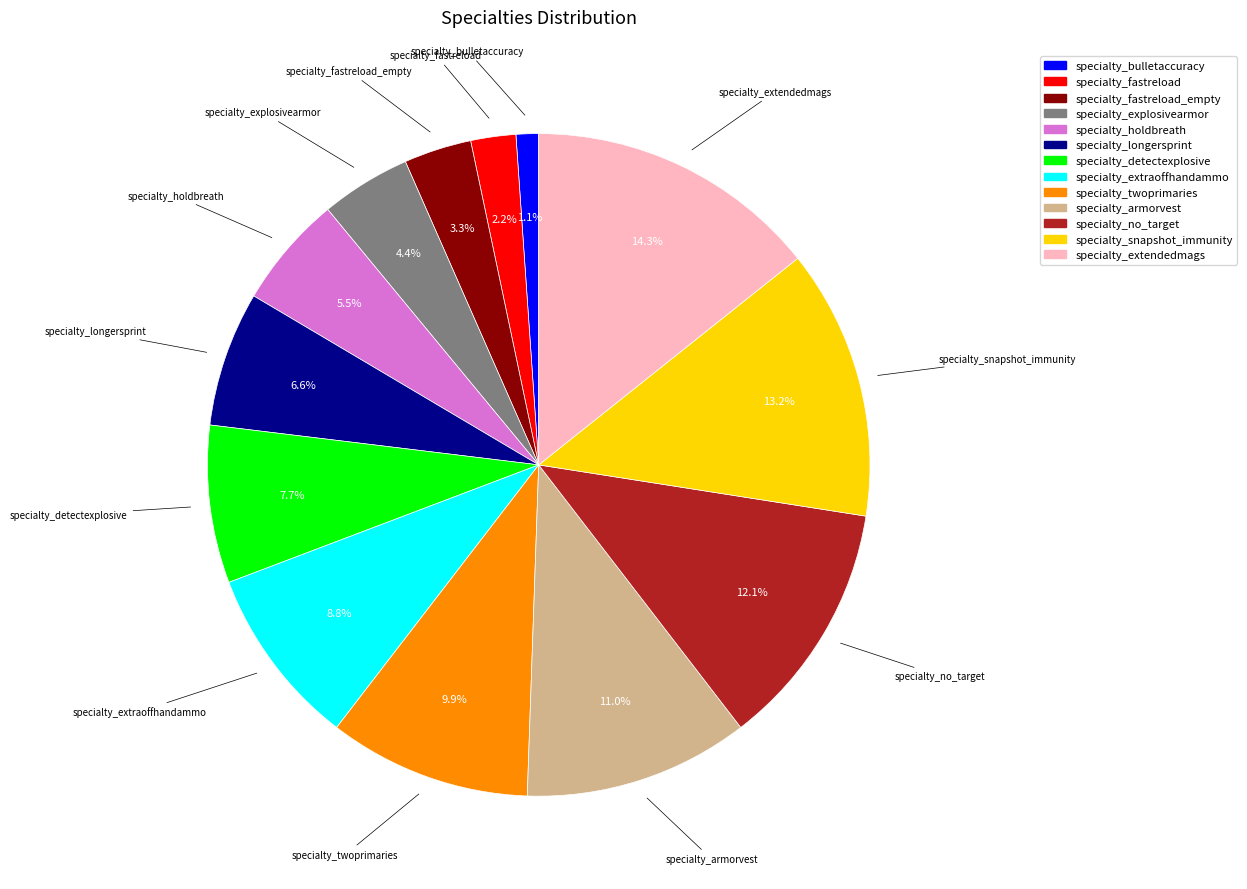

How many segments does this pie chart have?

13